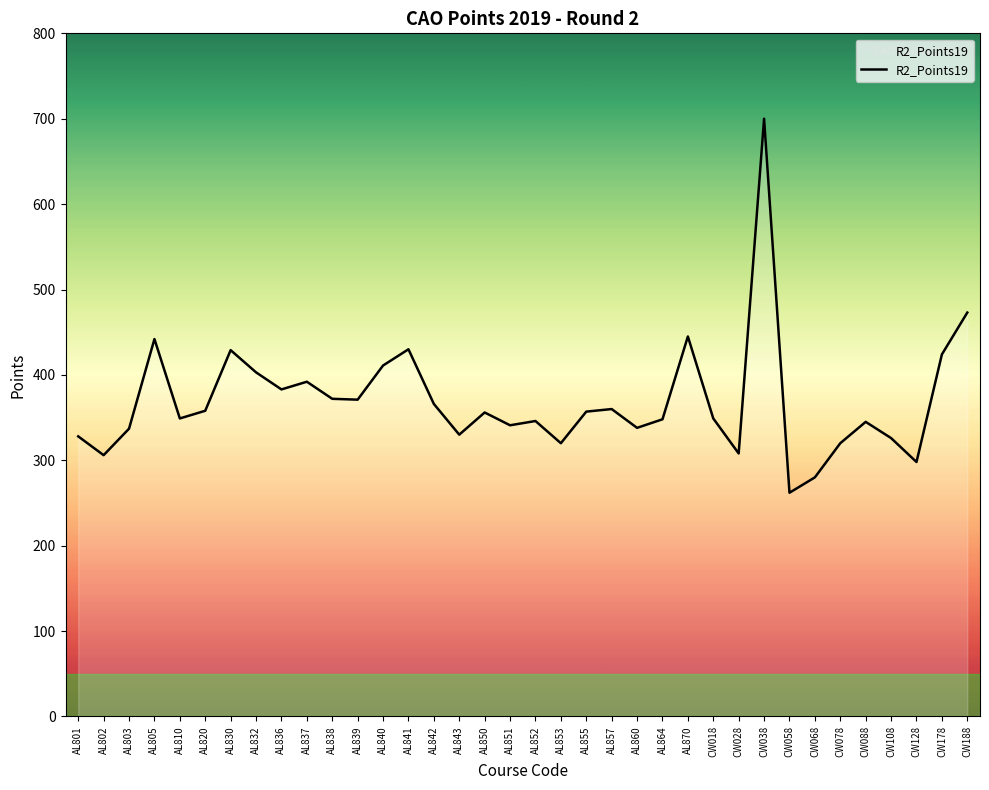

What is the approximate value at AL803, to the nearest 50?

350